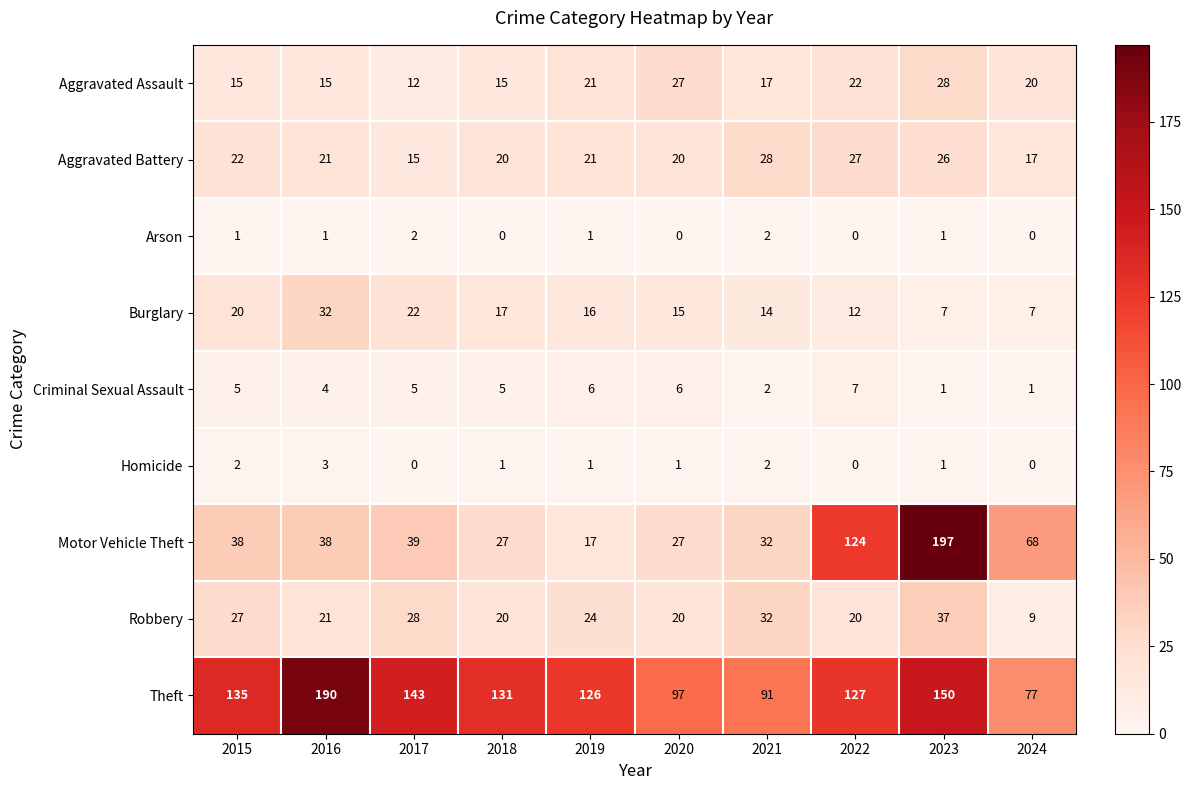

The value of Burglary at 2017 is 22. True or false?

True